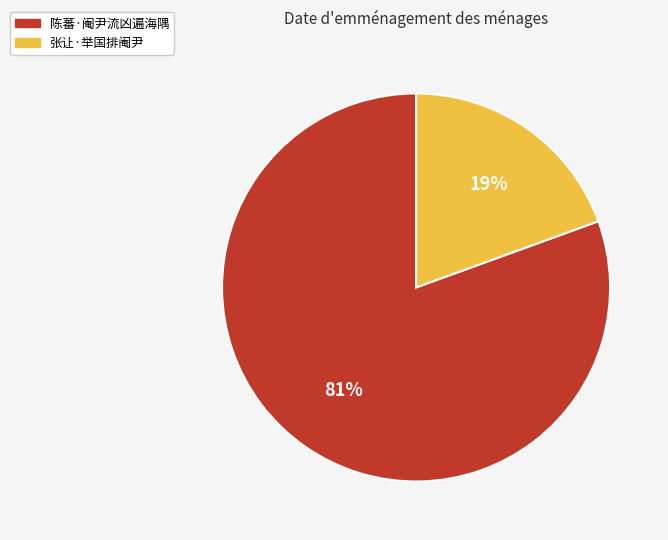

What percentage is the 陈蕃·阉尹流凶遍海隅 slice, to the nearest percent?

81%